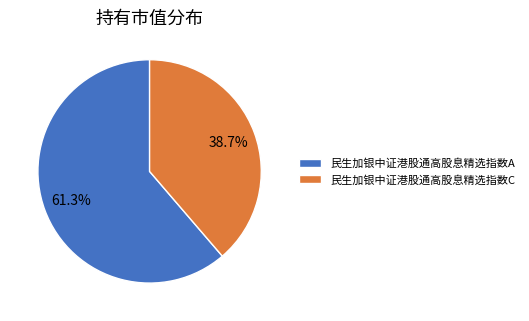

True or false: 民生加银中证港股通高股息精选指数C accounts for 28% of the total.

False